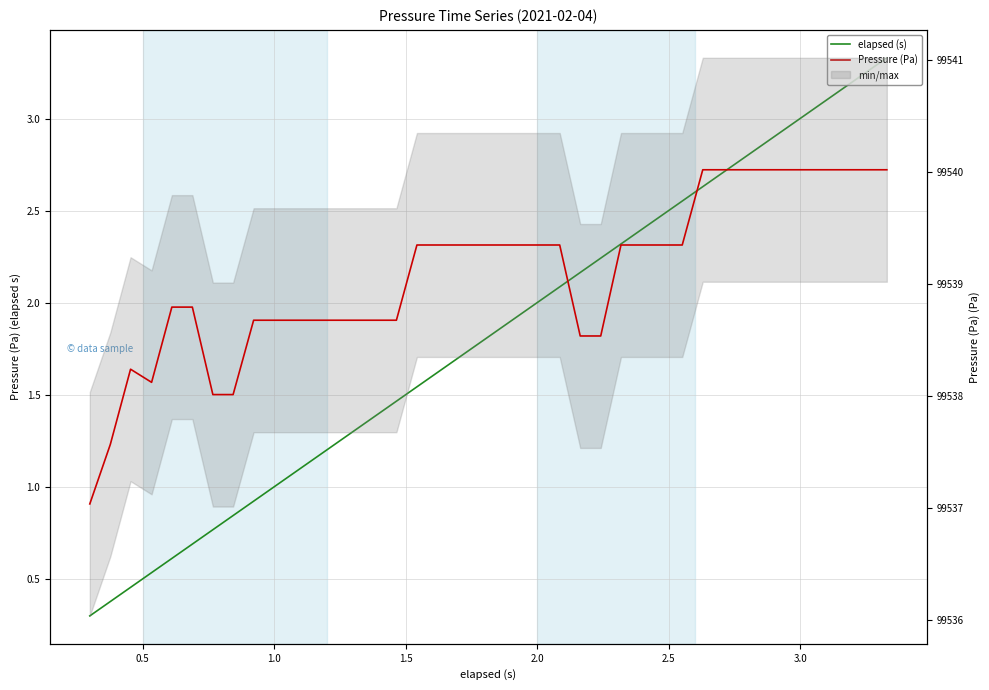

What is the smallest value displayed?

0.3